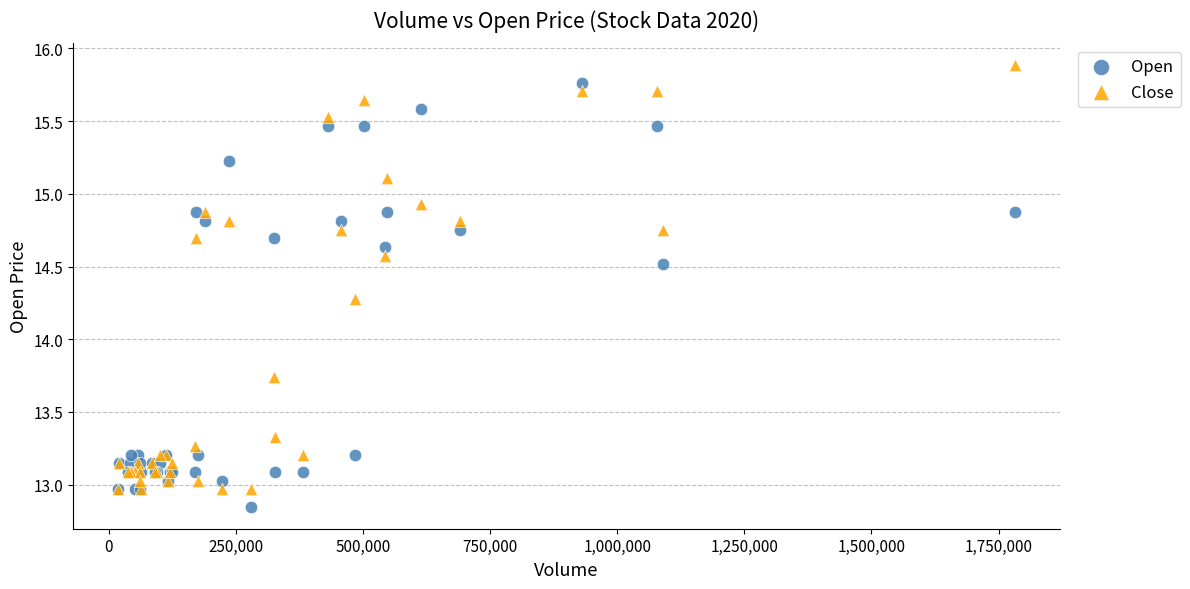

What are all the series names shown in the legend?

Open, Close